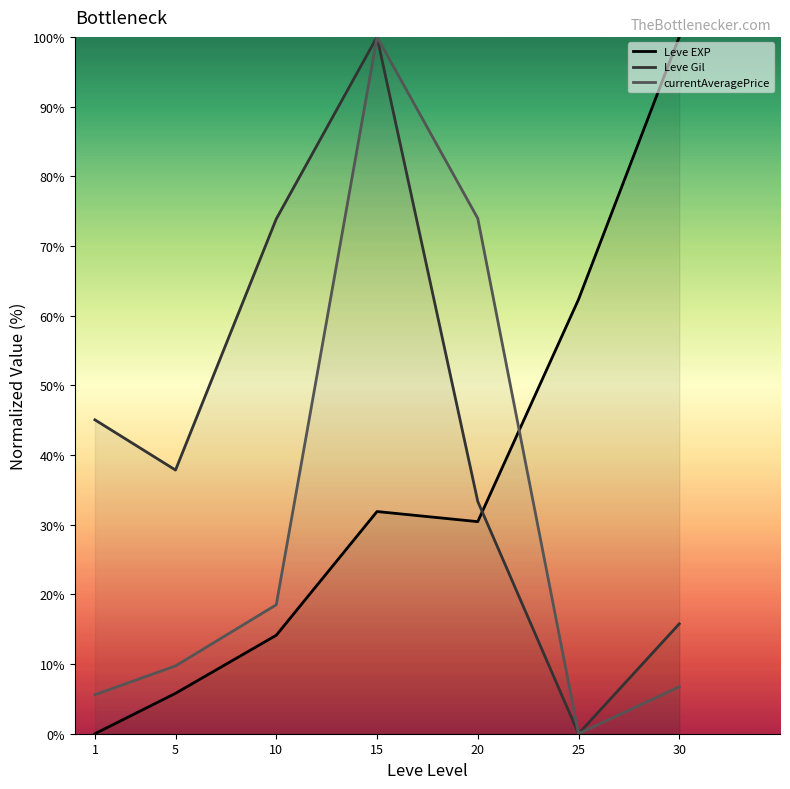

What is the average value of the Leve EXP series?

34.9